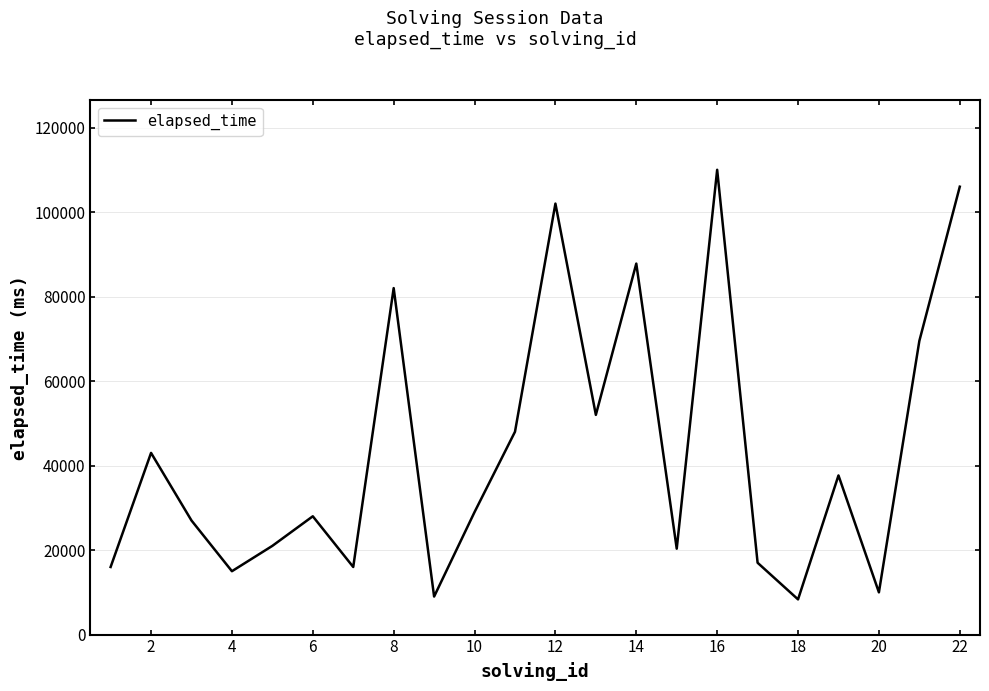

How many lines are shown in the chart?

1